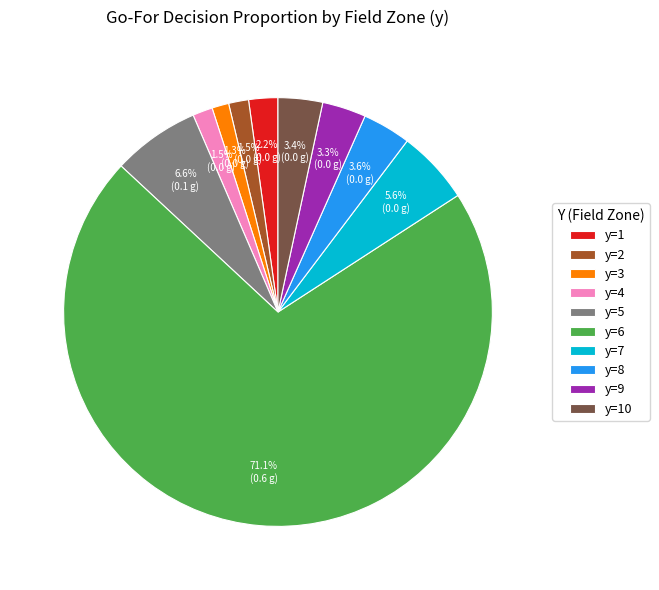

To the nearest percent, what portion does y=7 represent?

6%